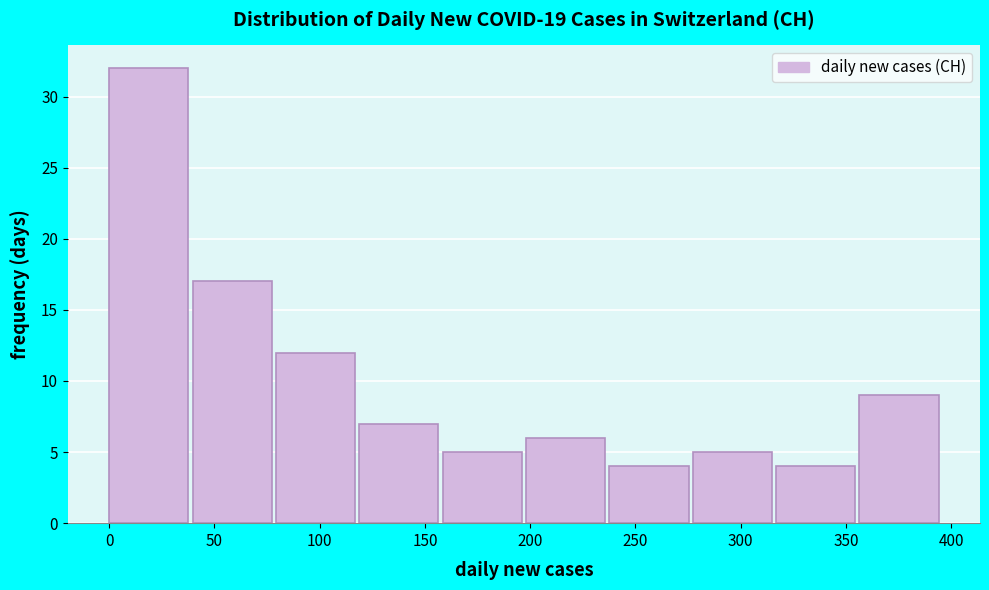

Reading left to right, transcribe this chart: for each bar, give the range it covers on the x-axis and its height. Neither the bar edges nor the heights are printed on the chart, so give them approximately, as read against the axes.

0 to 40: 32
40 to 80: 17
80 to 120: 12
120 to 160: 7
160 to 200: 5
200 to 240: 6
240 to 275: 4
275 to 315: 5
315 to 355: 4
355 to 395: 9